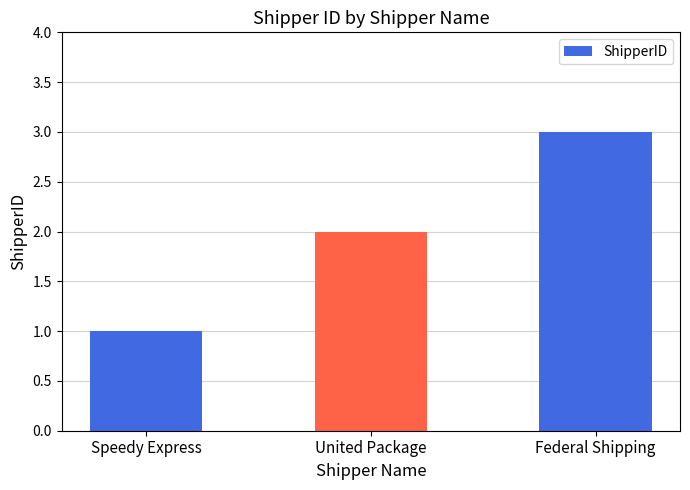

Between United Package and Federal Shipping, which is larger?

Federal Shipping